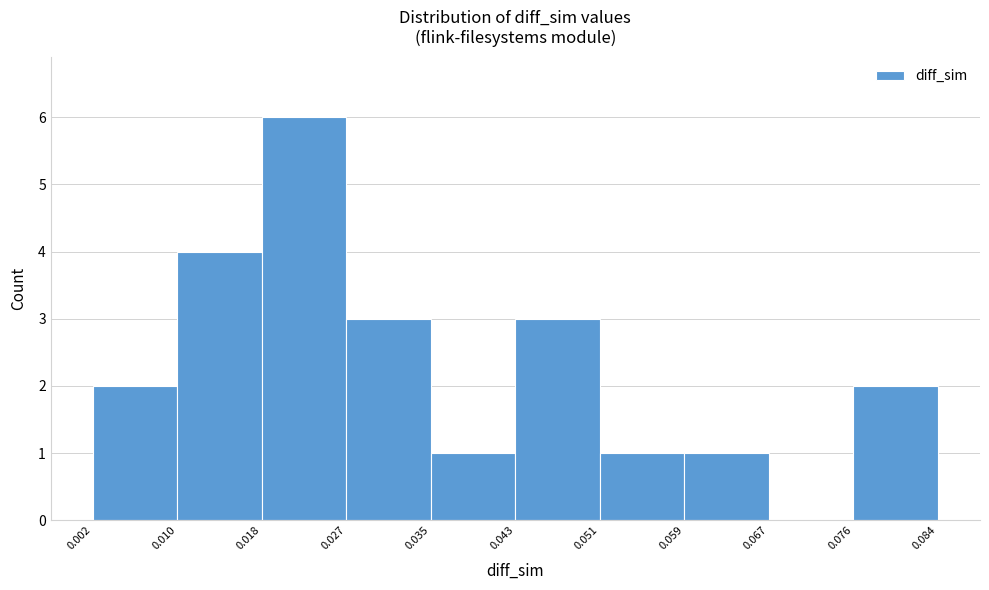

Reading left to right, transcribe this chart: for each bar, give the range it covers on the x-axis and its height. The values are not printed on the chart, so give them approximately, as read against the axis.

0.002 to 0.010: 2
0.010 to 0.018: 4
0.018 to 0.027: 6
0.027 to 0.035: 3
0.035 to 0.043: 1
0.043 to 0.051: 3
0.051 to 0.059: 1
0.059 to 0.067: 1
0.067 to 0.076: 0
0.076 to 0.084: 2